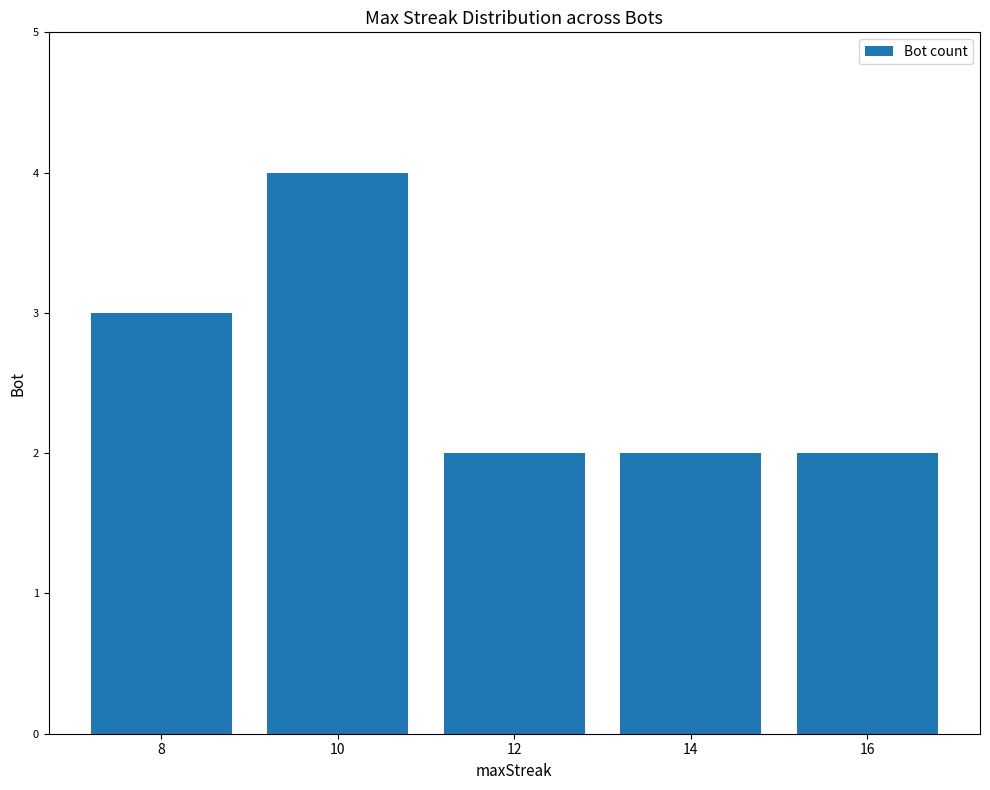

At which label is the value closest to 3?

8